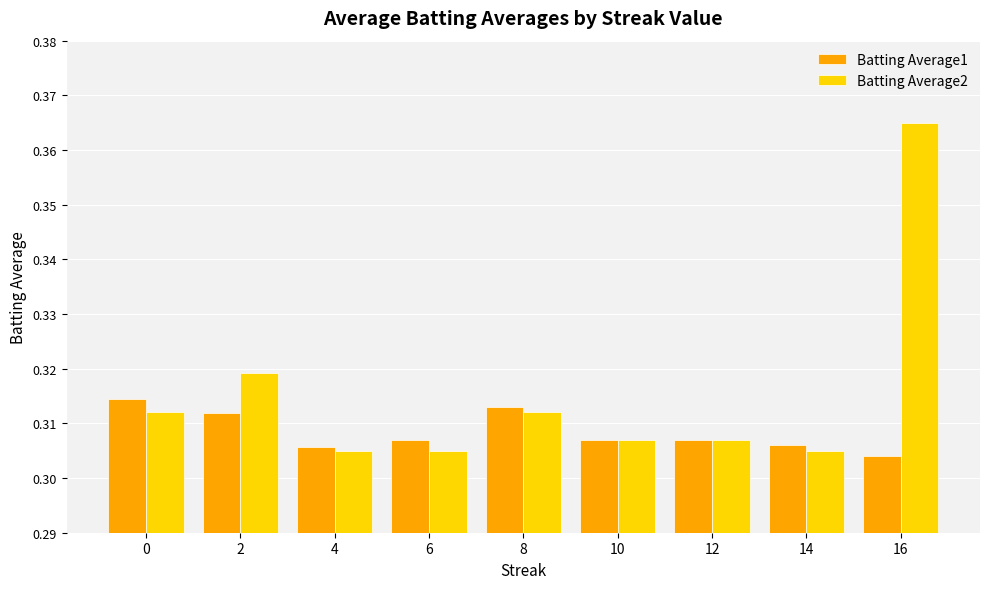

The Batting Average1 series shows 0.5 at 14. True or false?

False